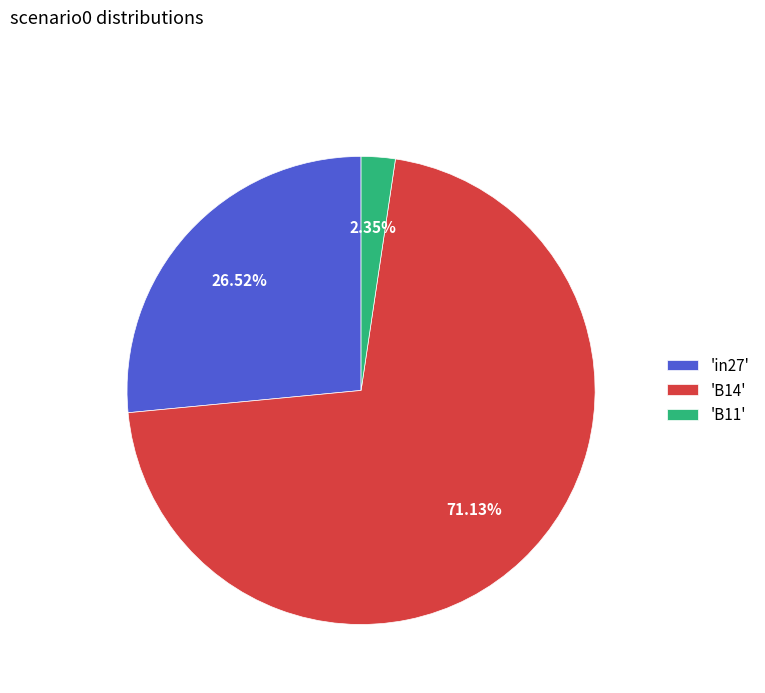

Between 'B11' and 'in27', which is larger?

'in27'